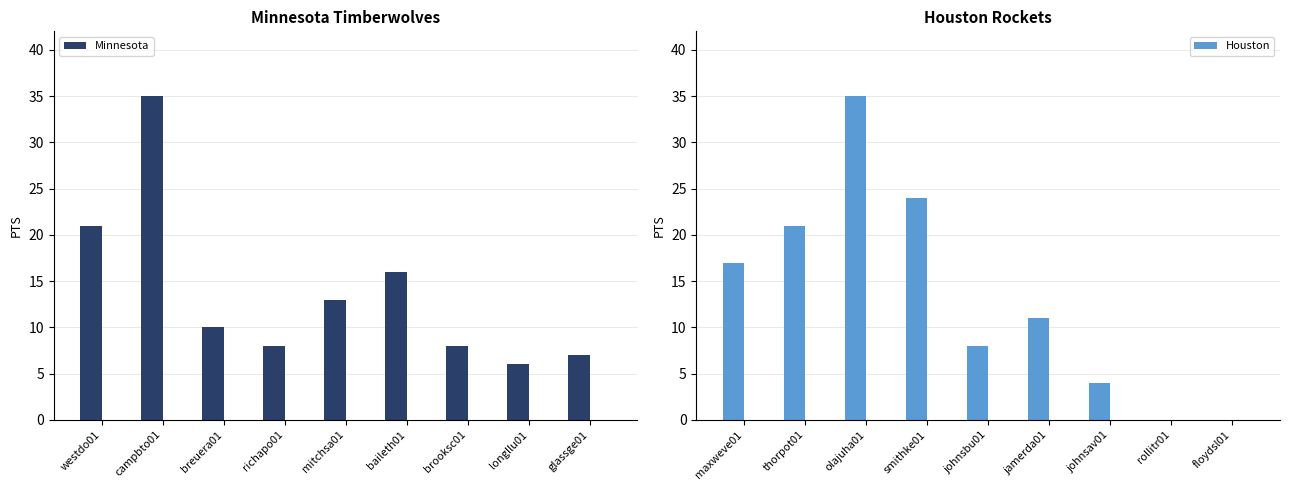

Reading left to right, list all the values displayed in this chart.

Minnesota: westdo01=21	campbto01=35	breuera01=10	richapo01=8	mitchsa01=13	baileth01=16	brooksc01=8	longllu01=6	glassge01=7
Houston: maxweve01=17	thorpot01=21	olajuha01=35	smithke01=24	johnsbu01=8	jamerda01=11	johnsav01=4	rollitr01=0	floydsl01=0